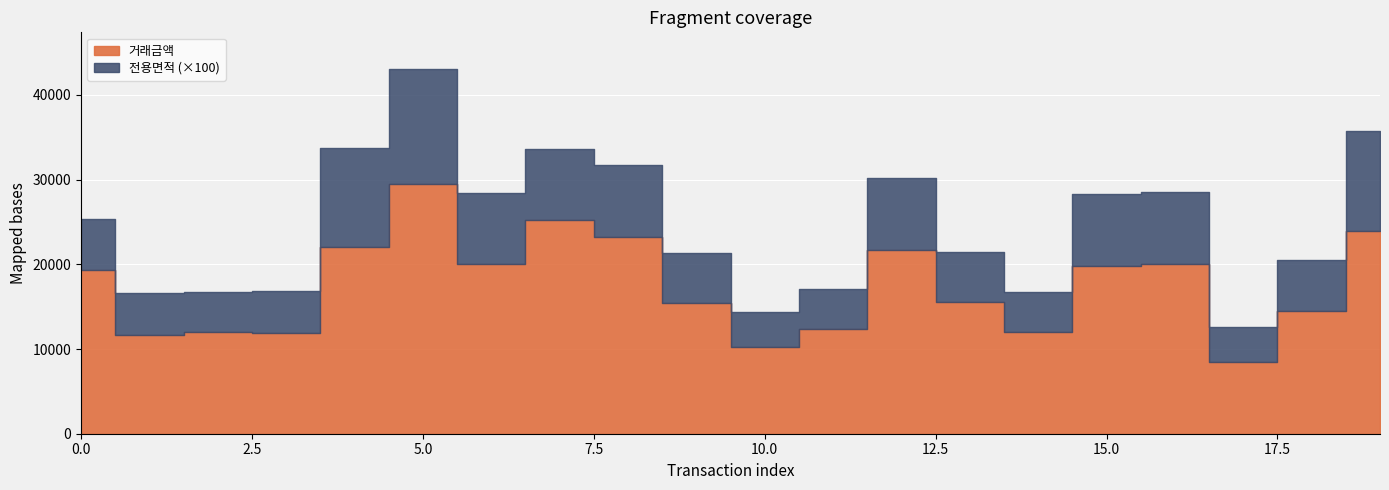

What are all the series names shown in the legend?

거래금액, 전용면적